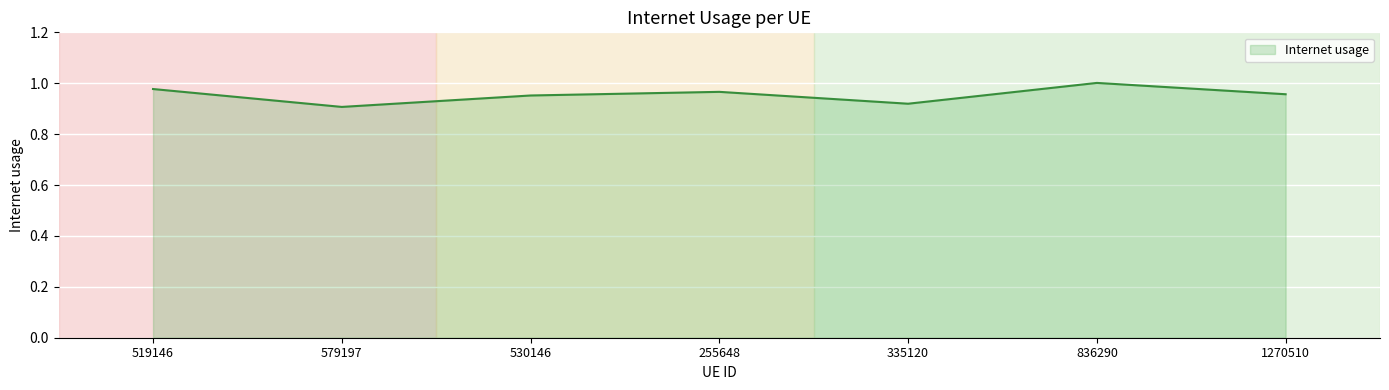

At which category does the data reach its first local valley?

579197